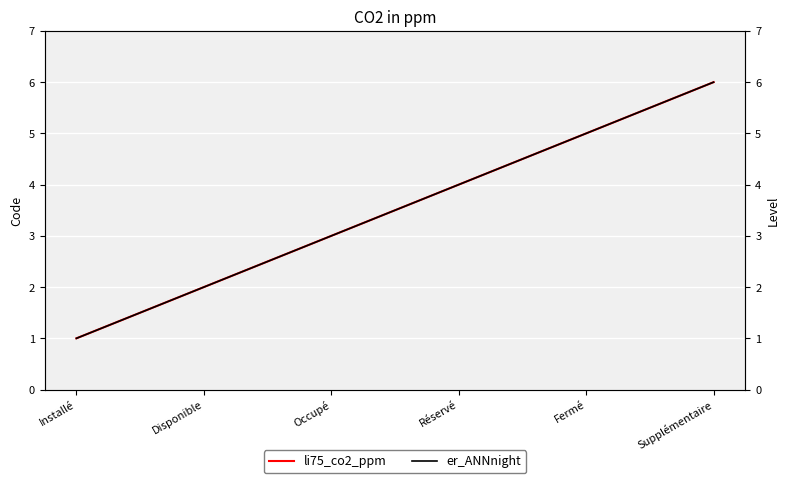

List the series in order of their peak value, lowest first.

li75_co2_ppm, er_ANNnight